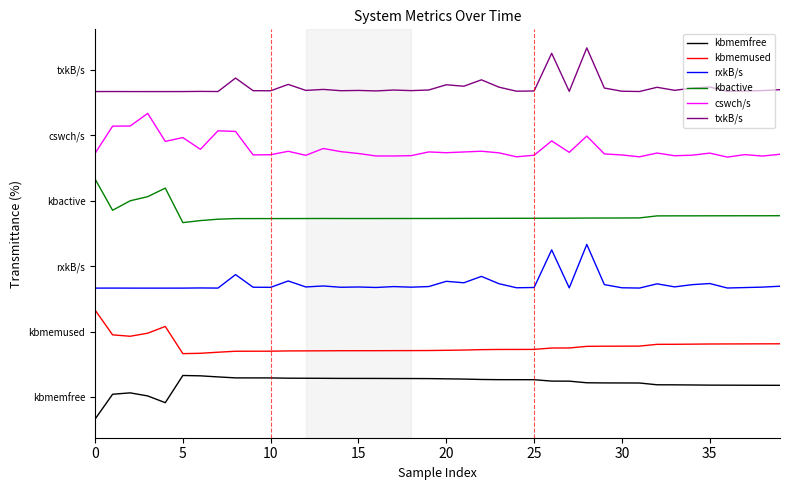

List the series in order of their peak value, lowest first.

kbmemfree, kbmemused, rxkB/s, kbactive, cswch/s, txkB/s